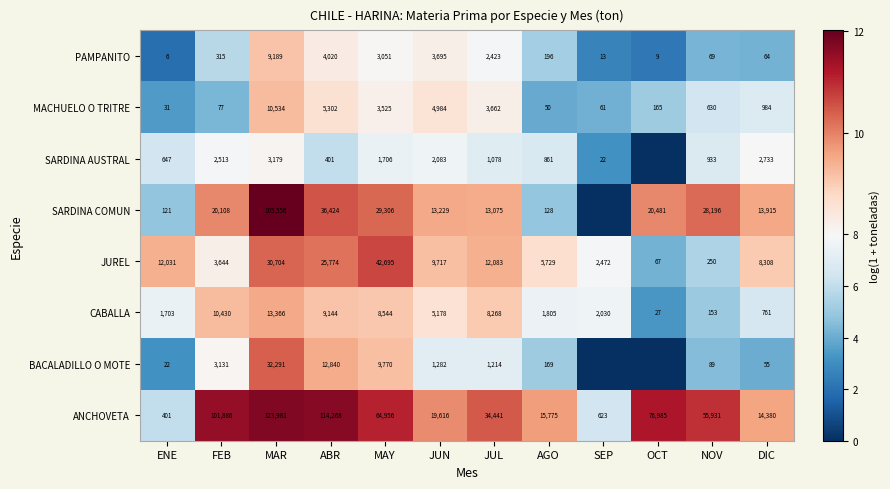

Between NOV and AGO, which is larger?

NOV